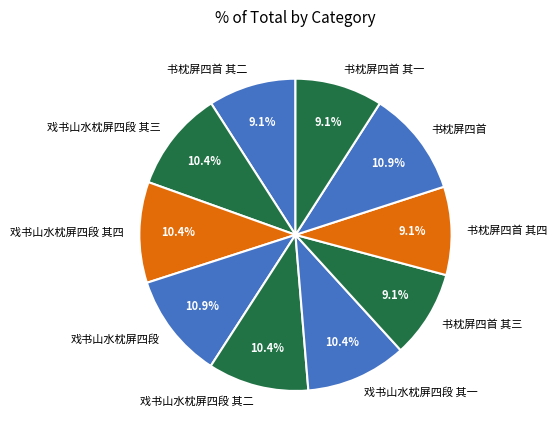

How many segments does this pie chart have?

10